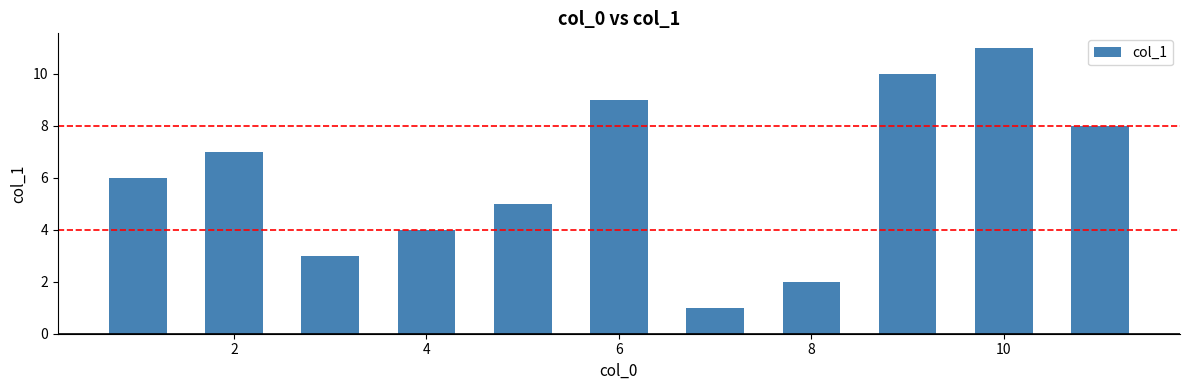

What is the average value?

6